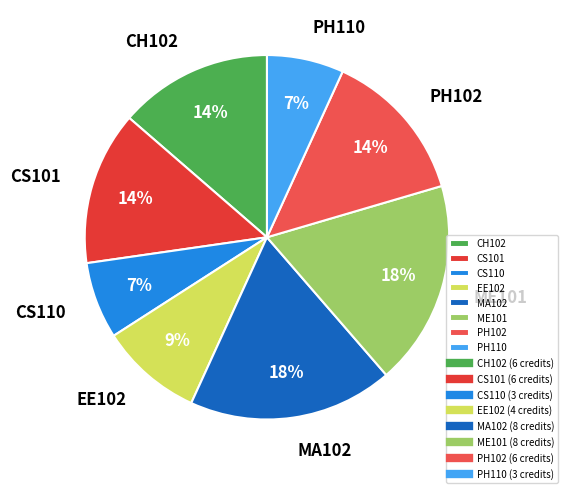

Between EE102 and PH110, which is larger?

EE102